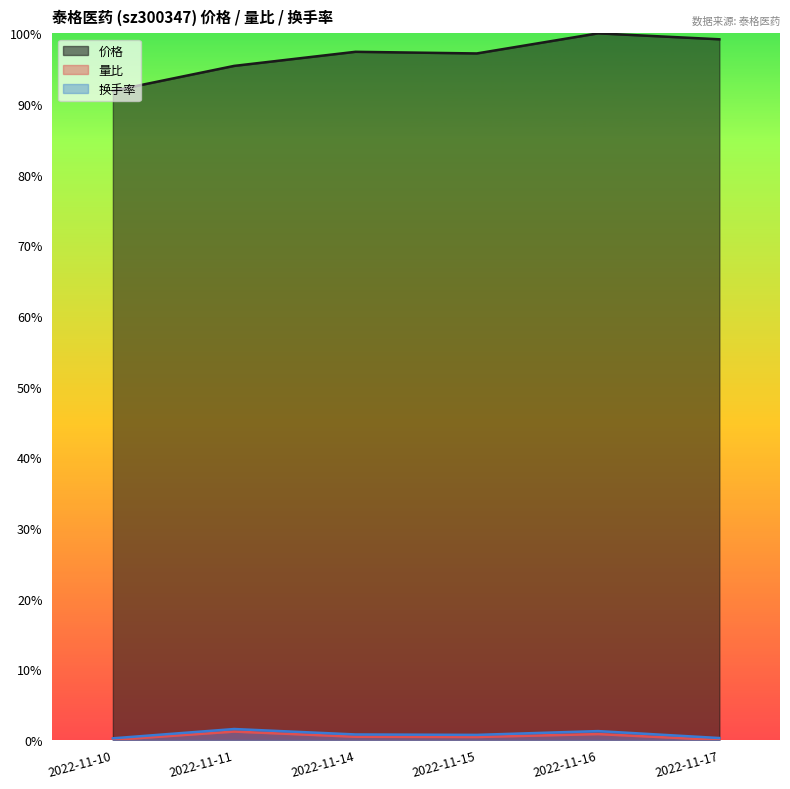

True or false: 量比 and 换手率 cross at least once.

False